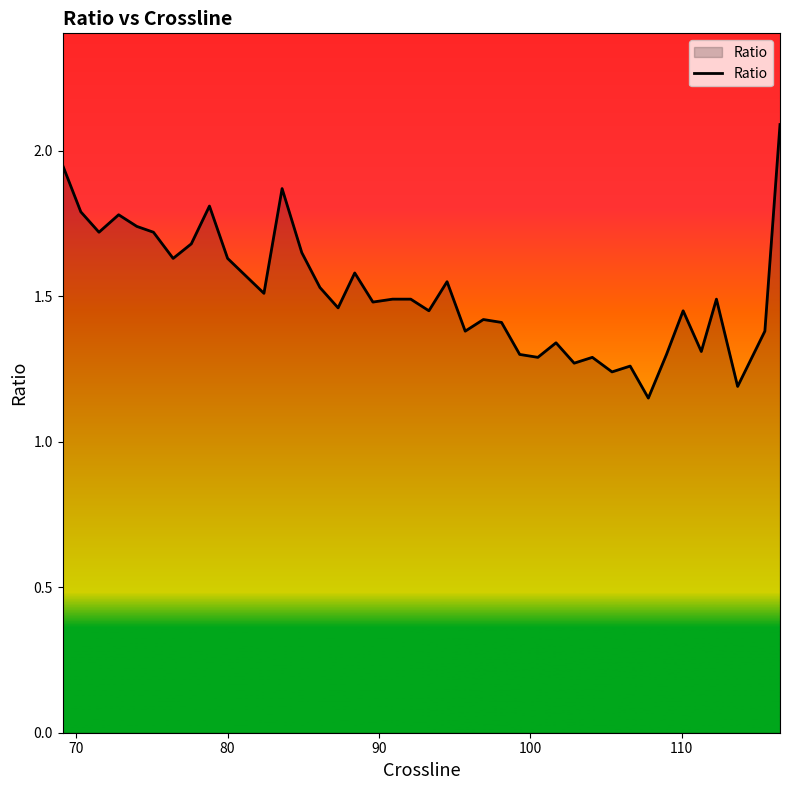

How many lines are shown in the chart?

1